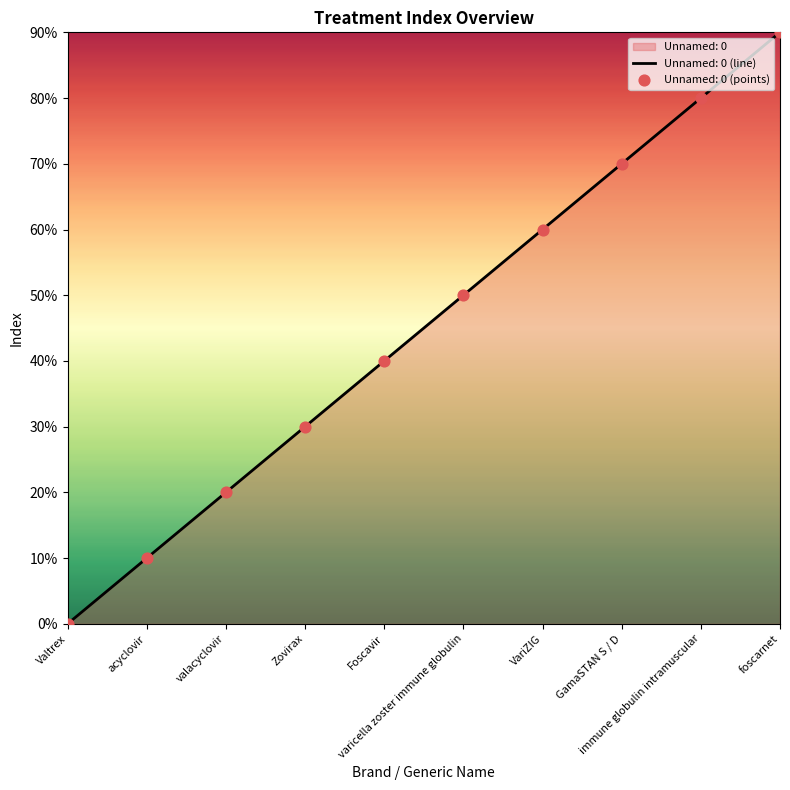

Between Valtrex and immune globulin intramuscular, which is larger?

immune globulin intramuscular